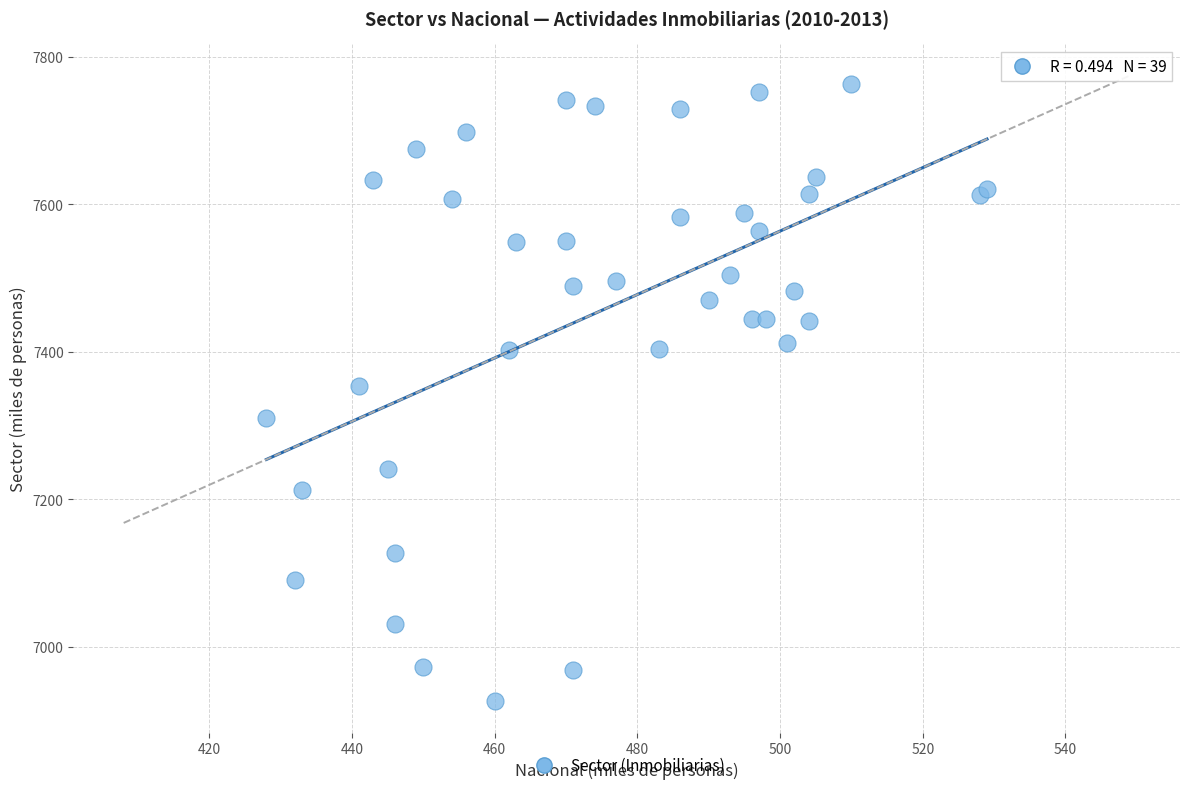

What Y value in the scatter plot is closest to 7344?

7354